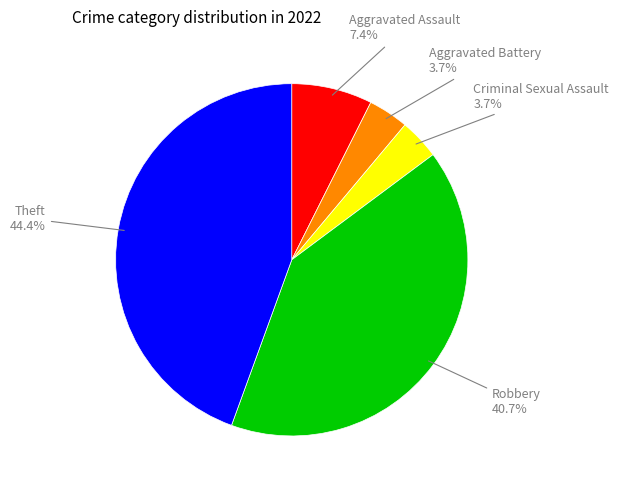

How many slices are in this pie chart?

5